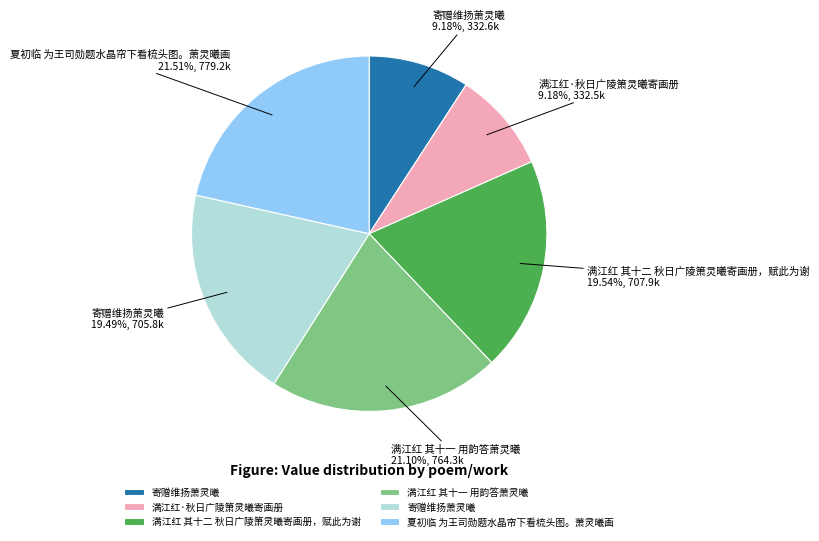

How many segments does this pie chart have?

6